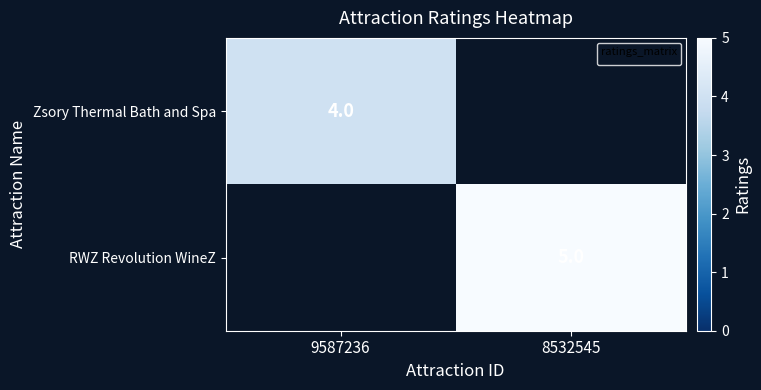

The value of Zsory Thermal Bath and Spa at 9587236 is 7. True or false?

False